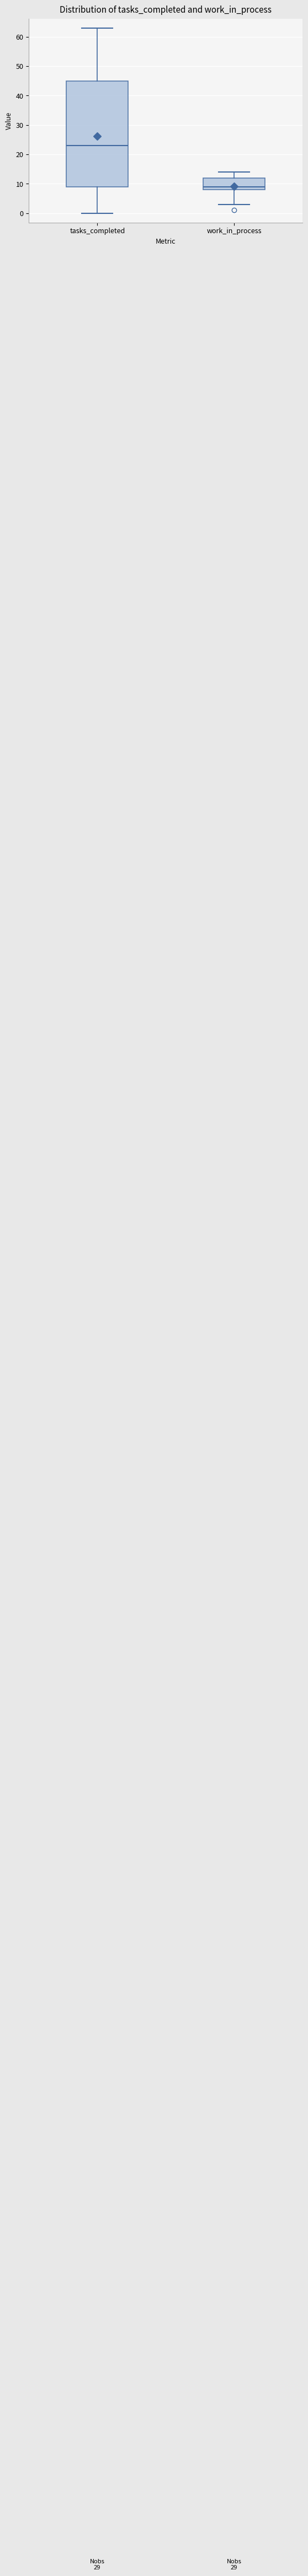

Reading left to right, read every box against the y-axis: the position of its median line, the range the box covers, and the ends of its whiskers. The values are not printed on the chart, so give them approximately, as read against the axis.

tasks_completed: median 23, box 9 to 45, whiskers 0 to 63
work_in_process: median 9, box 8 to 12, whiskers 3 to 14